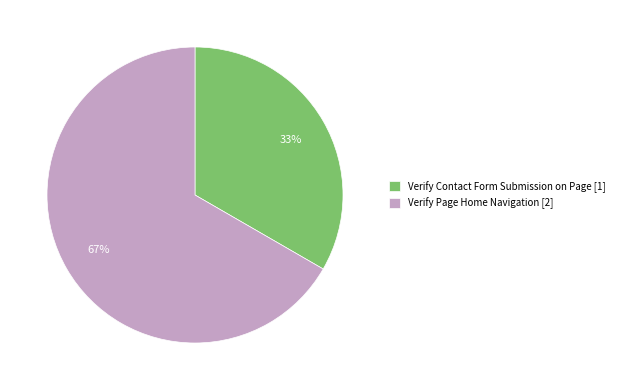

What percentage is the Verify Contact Form Submission on Page slice, to the nearest percent?

33%